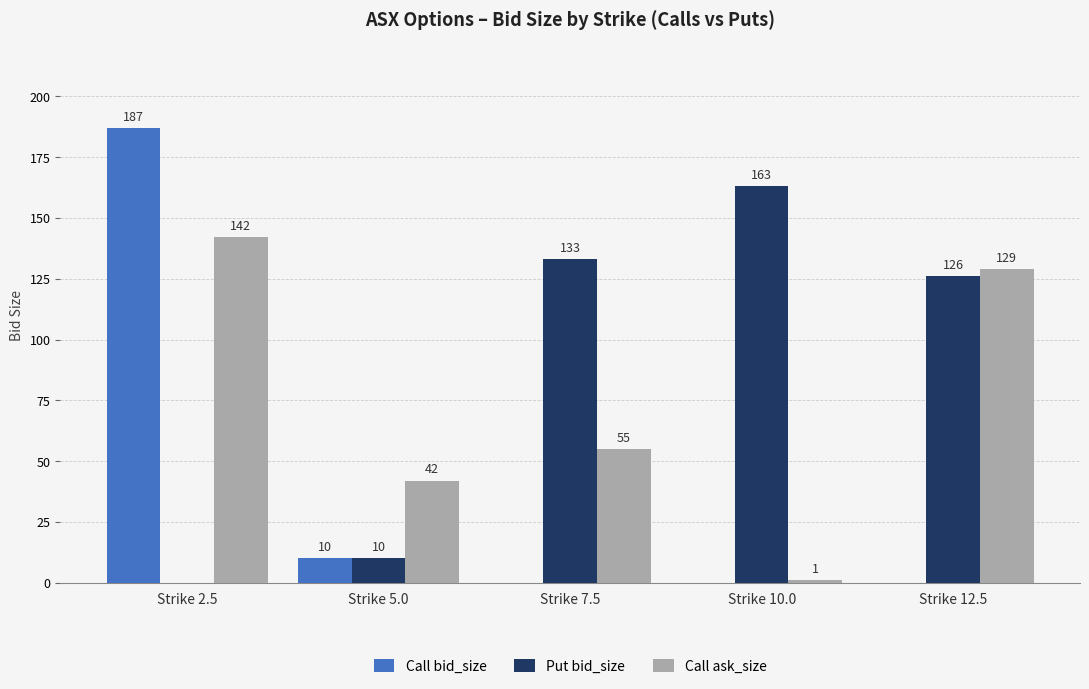

What are all the series names shown in the legend?

Call bid_size, Put bid_size, Call ask_size